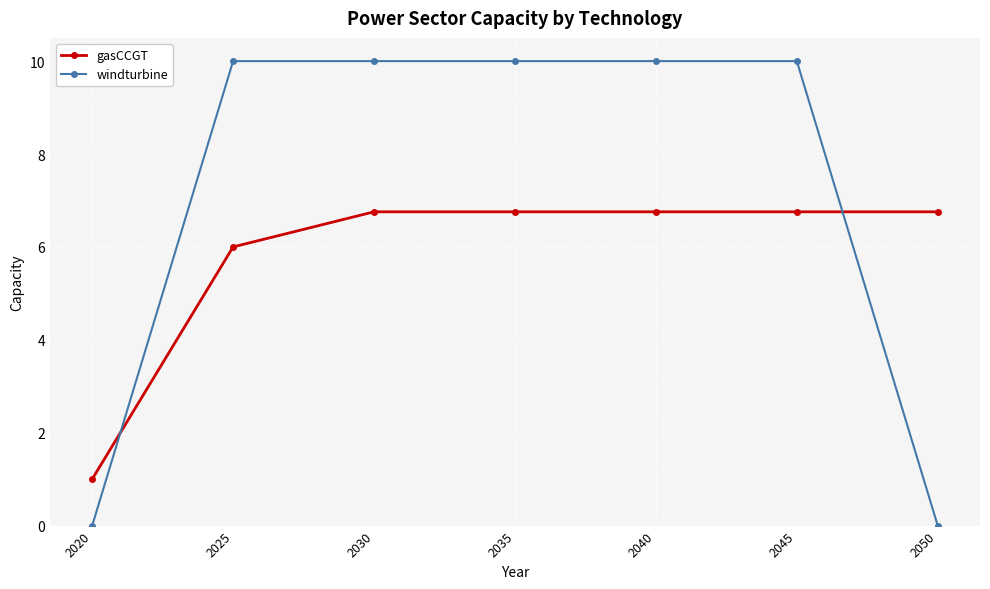

Where is gasCCGT nearest to the value 3?

2020